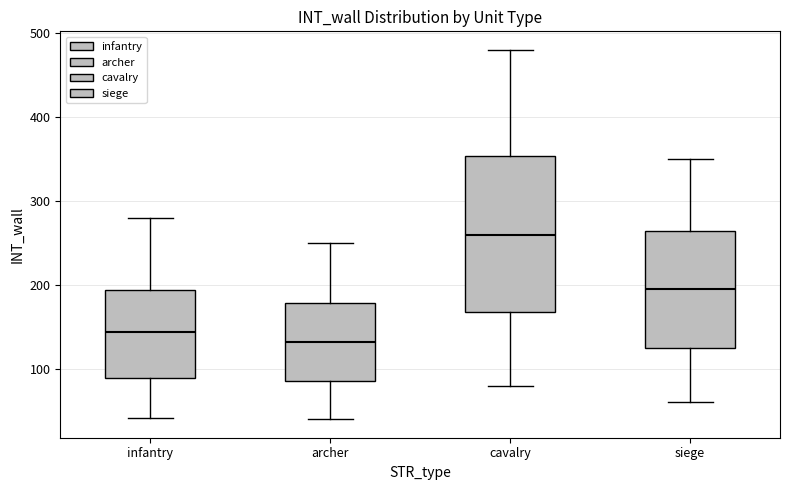

Reading left to right, read every box against the y-axis: the position of its median line, the range the box covers, and the ends of its whiskers. The values are not printed on the chart, so give them approximately, as read against the axis.

infantry: median 140, box 90 to 190, whiskers 40 to 280
archer: median 130, box 90 to 180, whiskers 40 to 250
cavalry: median 260, box 170 to 350, whiskers 80 to 480
siege: median 200, box 130 to 260, whiskers 60 to 350